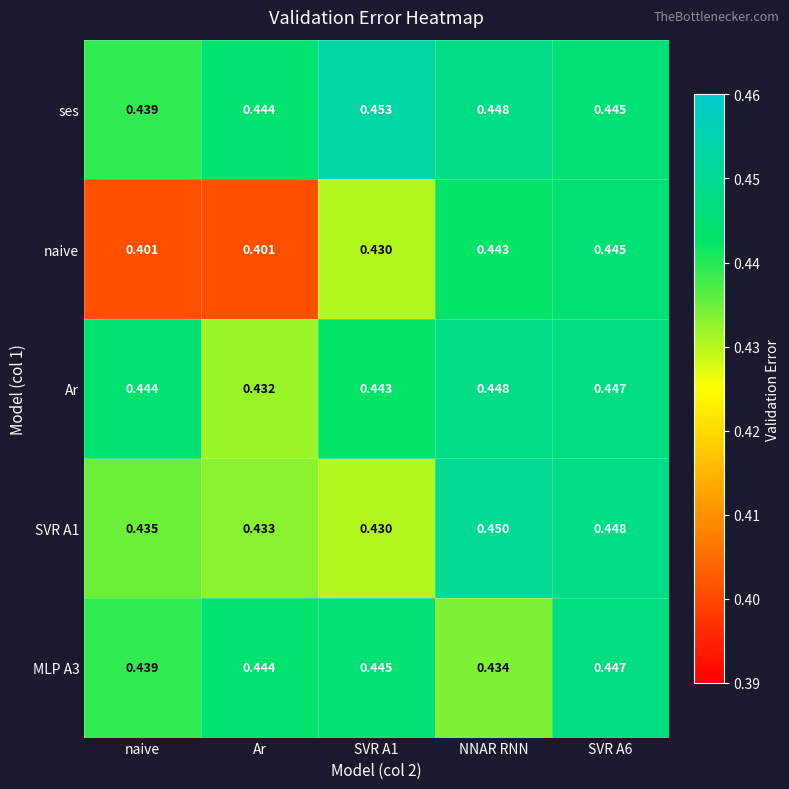

At which category is the sum across all series the highest?

SVR A6